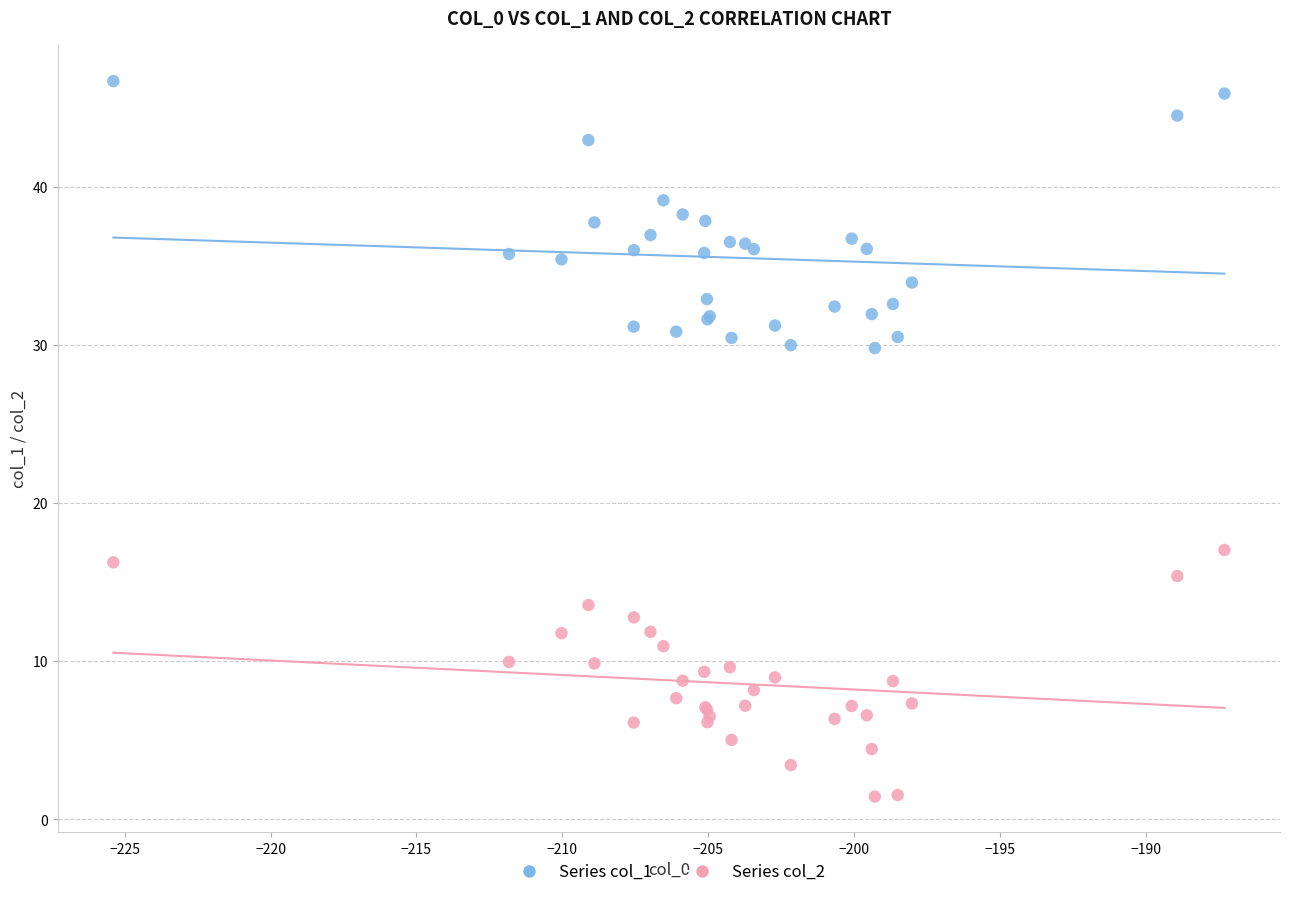

What is the X range (max minus min) for the scatter plot?

38.1